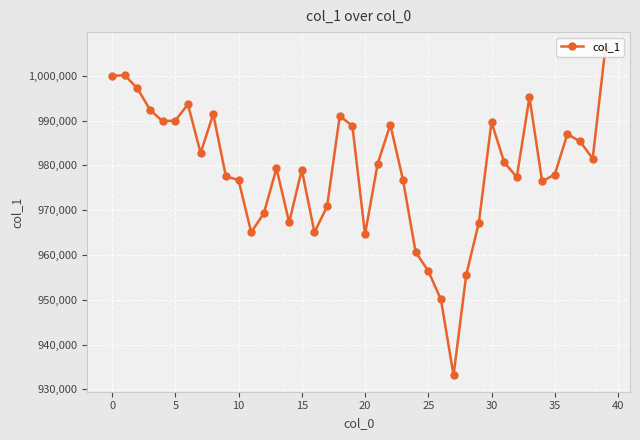

What is the average value?

978966.9